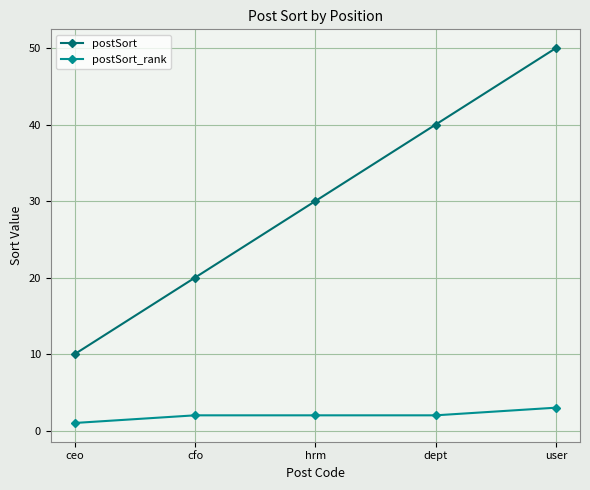

Read the postSort_rank value at user.

3